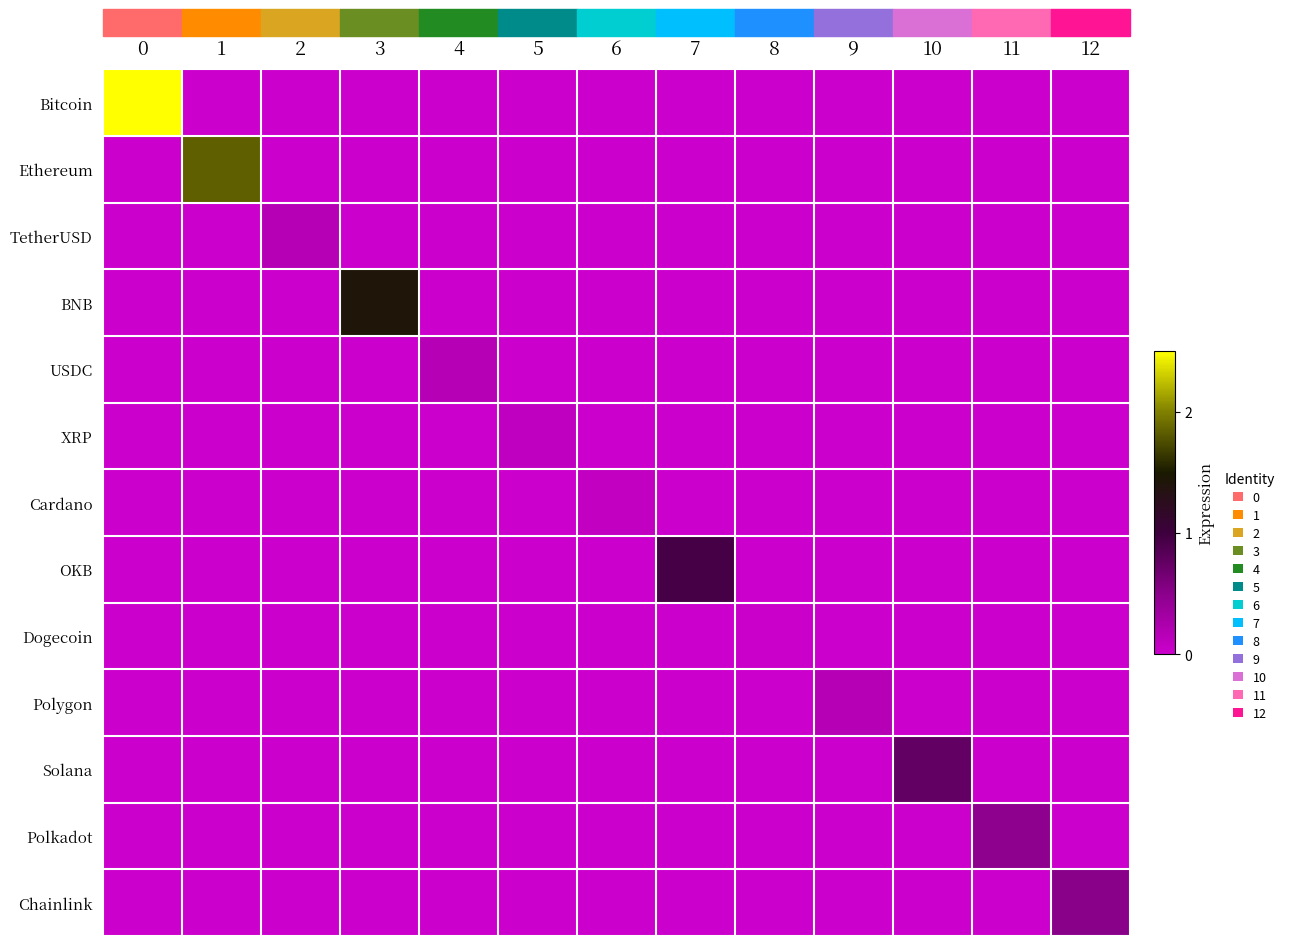

List the series in order of their peak value, highest first.

Bitcoin, Ethereum, BNB, OKB, Solana, Chainlink, Polkadot, TetherUSD, USDC, Polygon, XRP, Cardano, Dogecoin